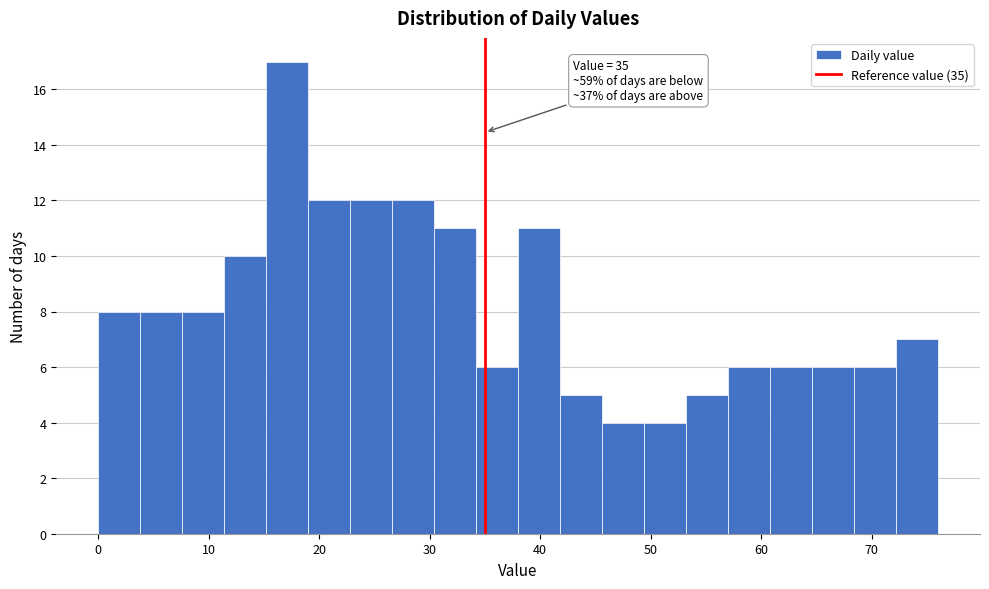

Around what value on the x-axis is the tallest bar? Give the approximate position of its centre, as read against the axis.

17